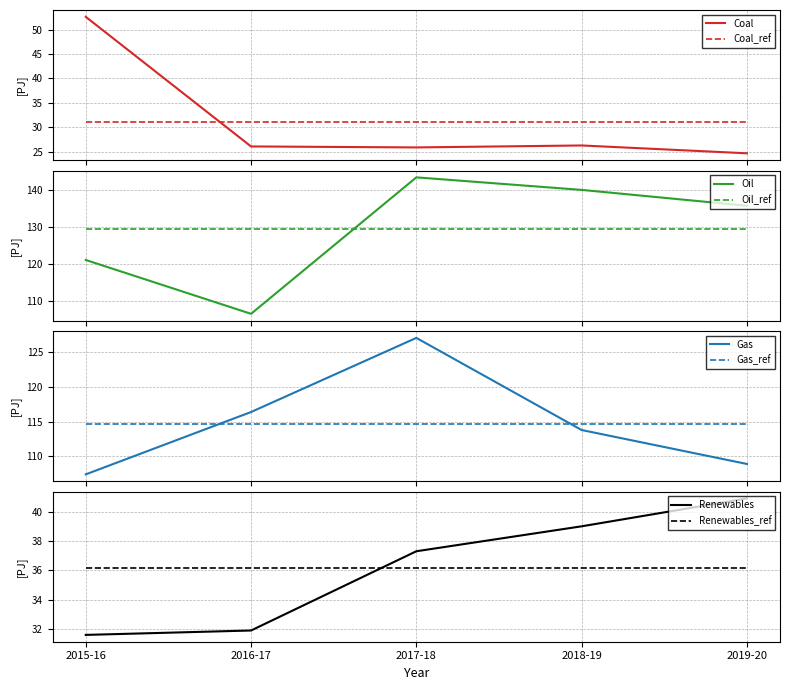

Is it true that Oil equals 135.8 at 2019-20?

True